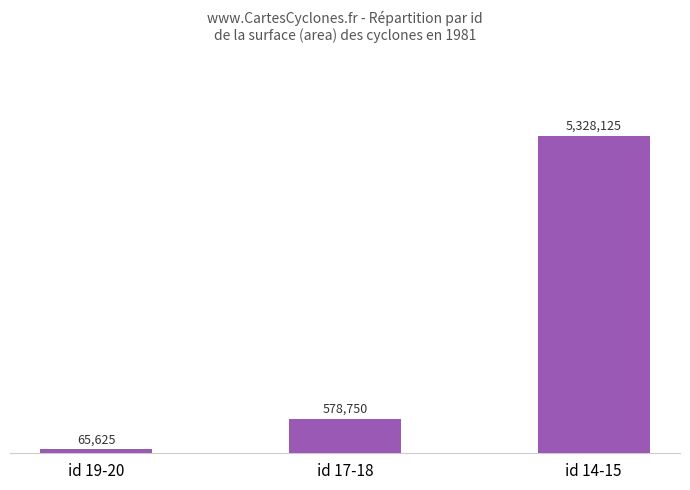

What is the change in value from id 17-18 to id 14-15?

+4749375